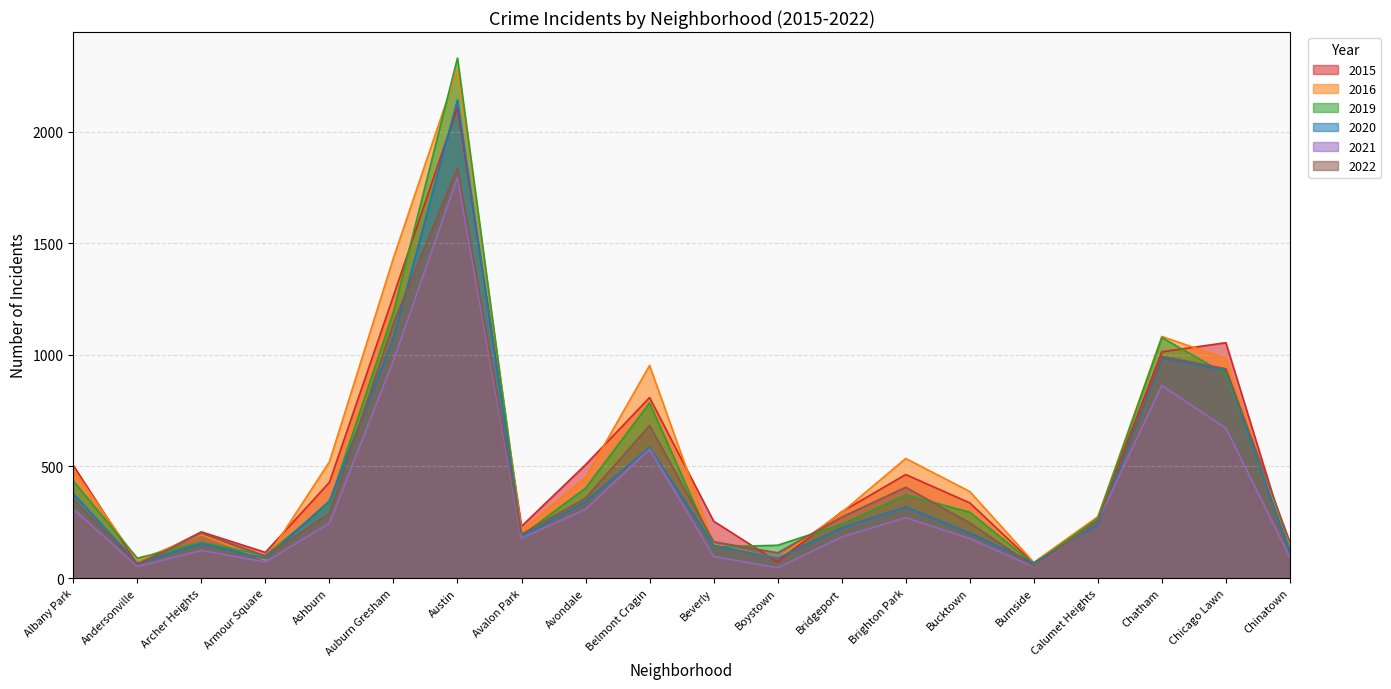

What is the sum of the 2022 values at Belmont Cragin and Calumet Heights?

940